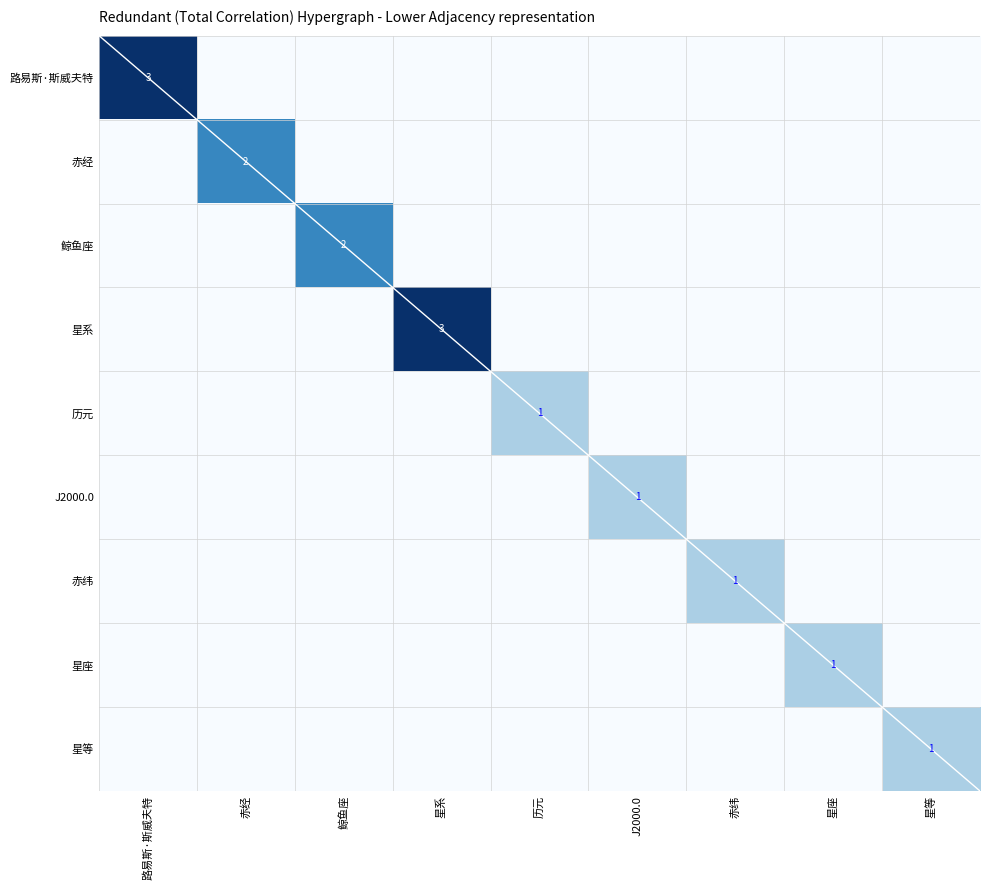

The value of 鲸鱼座 at 鲸鱼座 is 2. True or false?

True